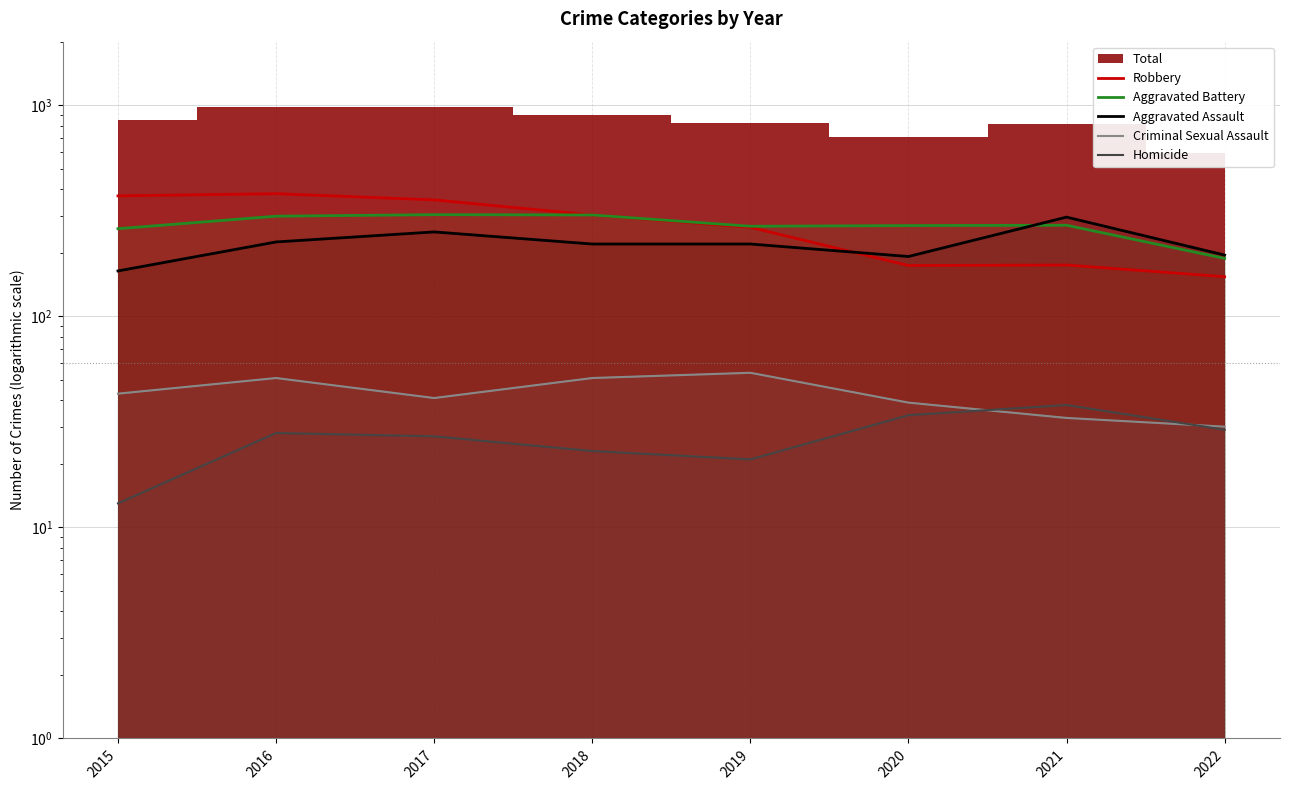

Read the Aggravated Assault value at 2018.

220